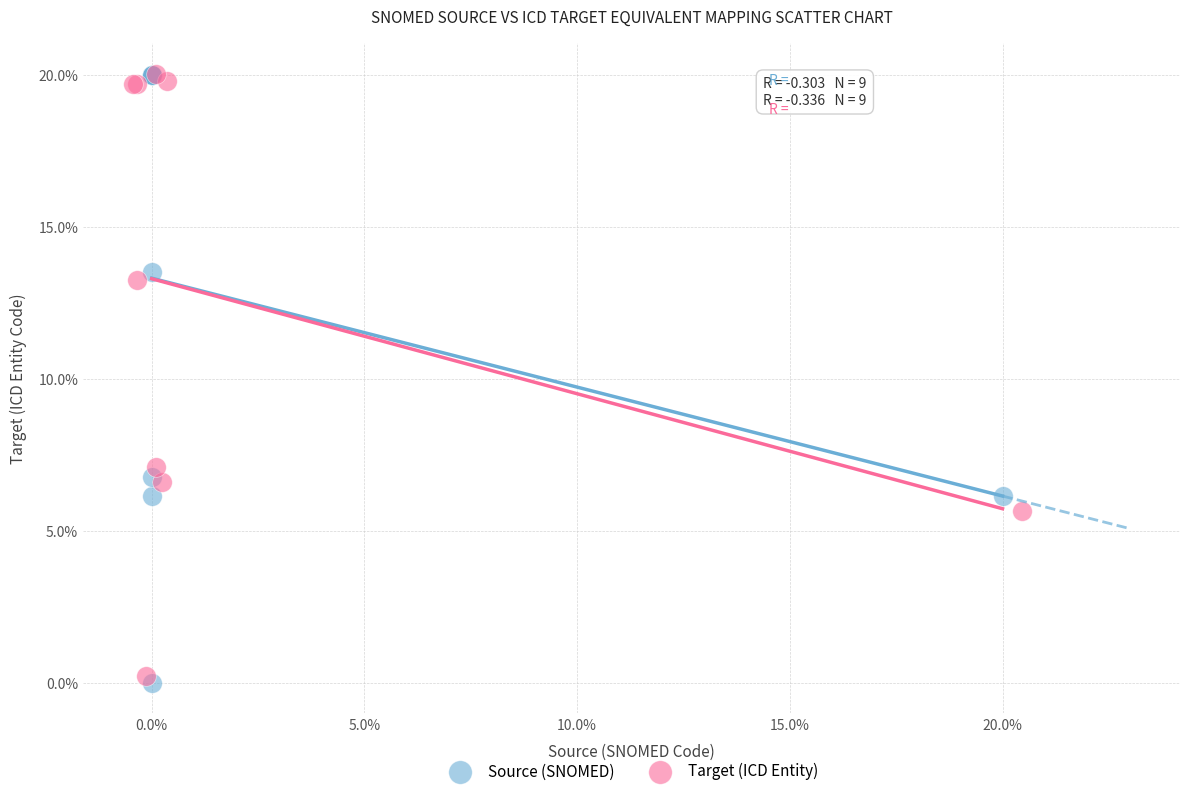

Which series reaches the minimum Y coordinate?

Source (SNOMED)